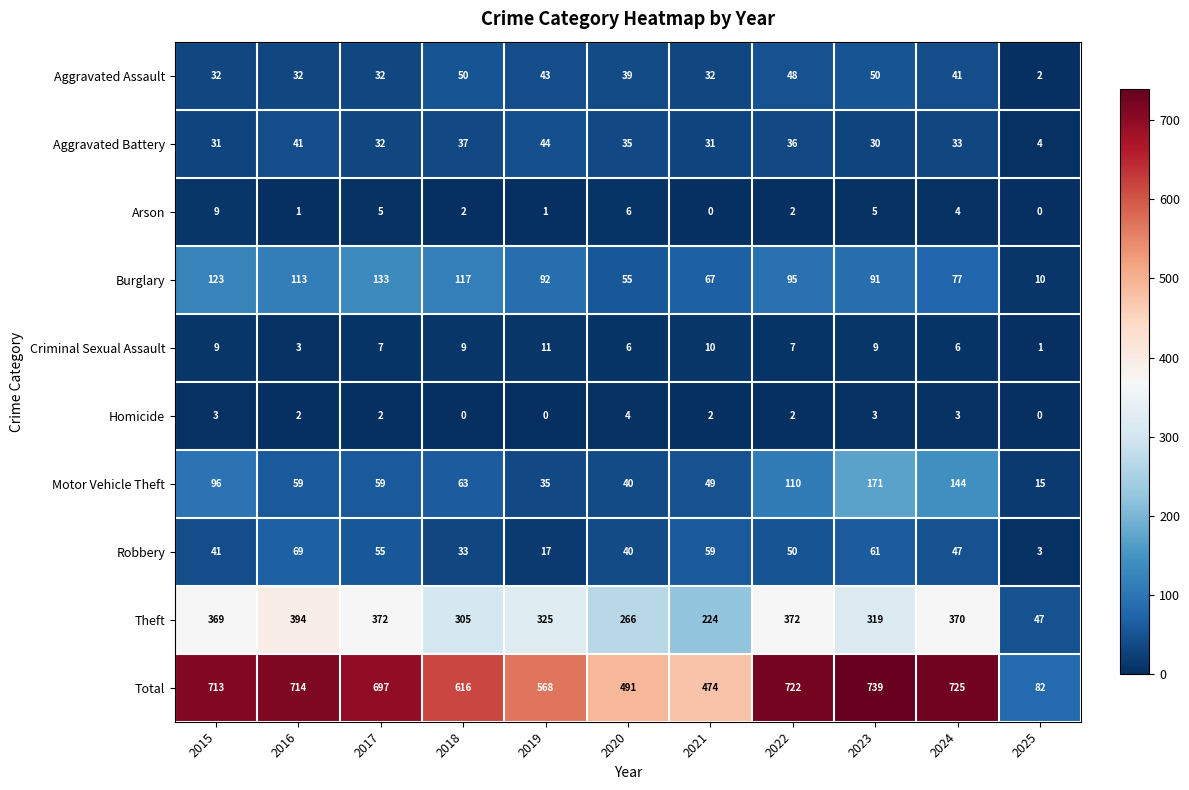

What is the spread (max minus min) of values at 2017?

695